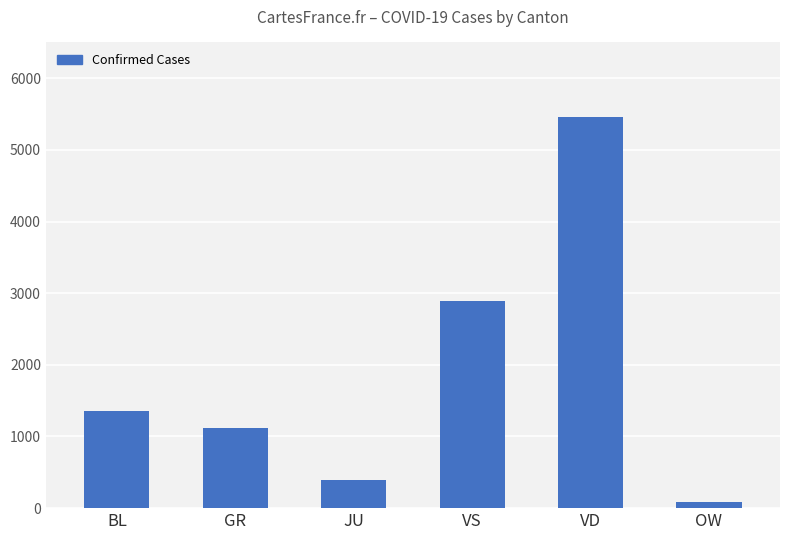

Reading left to right, transcribe all the data shown in this chart.

1357	1124	397	2886	5459	86